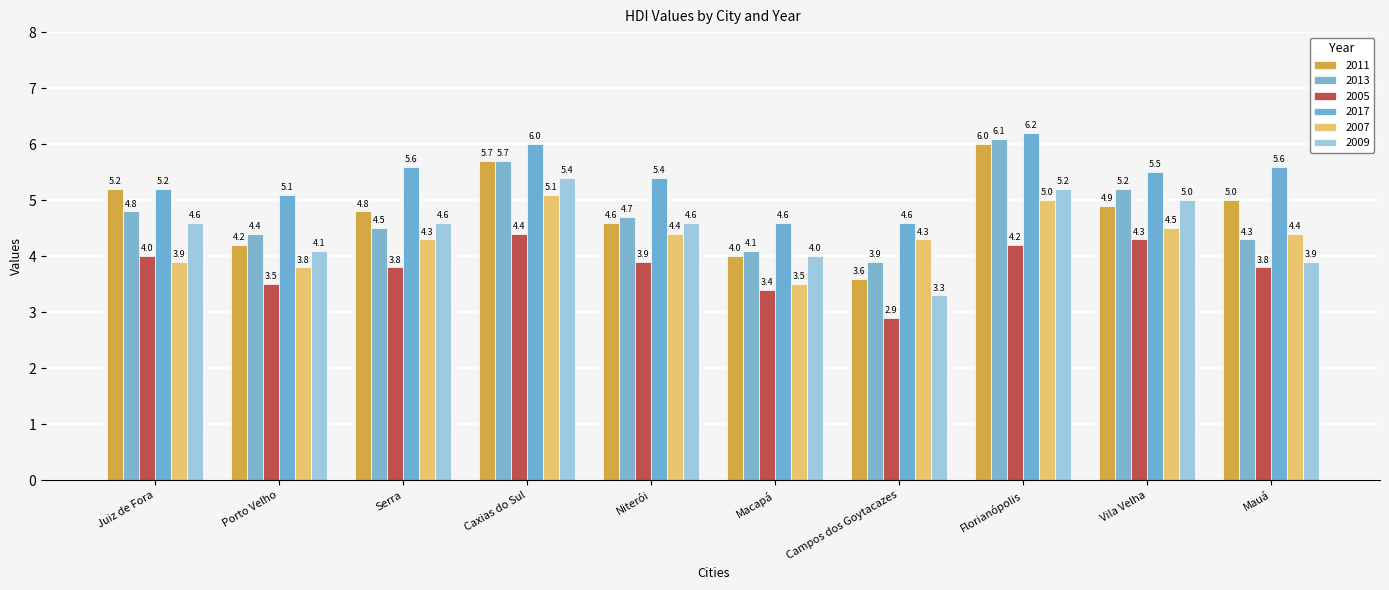

How many data points in 2009 are less than 4?

2